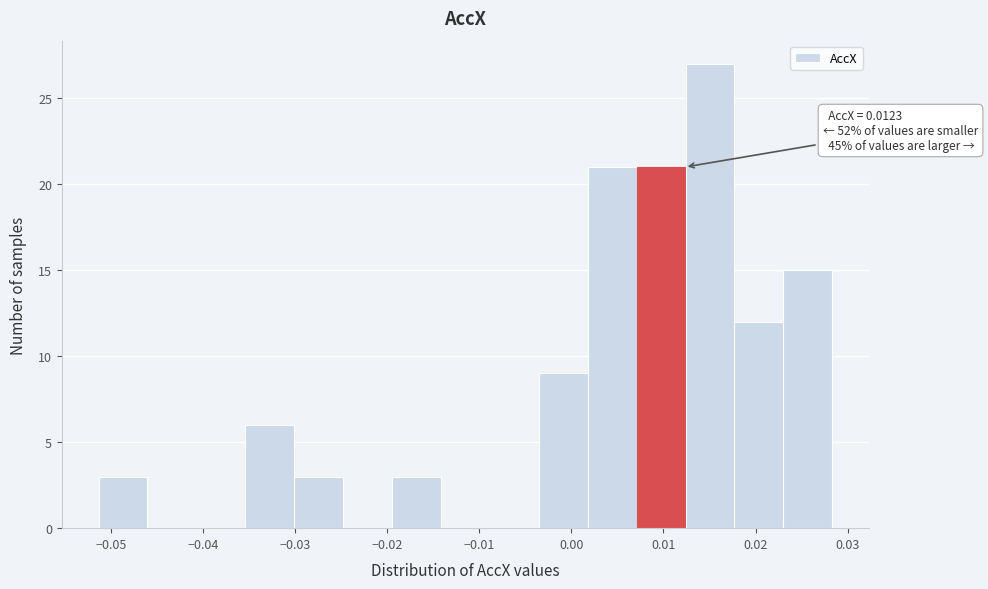

Which range on the x-axis has the tallest bar?

0.012 to 0.018